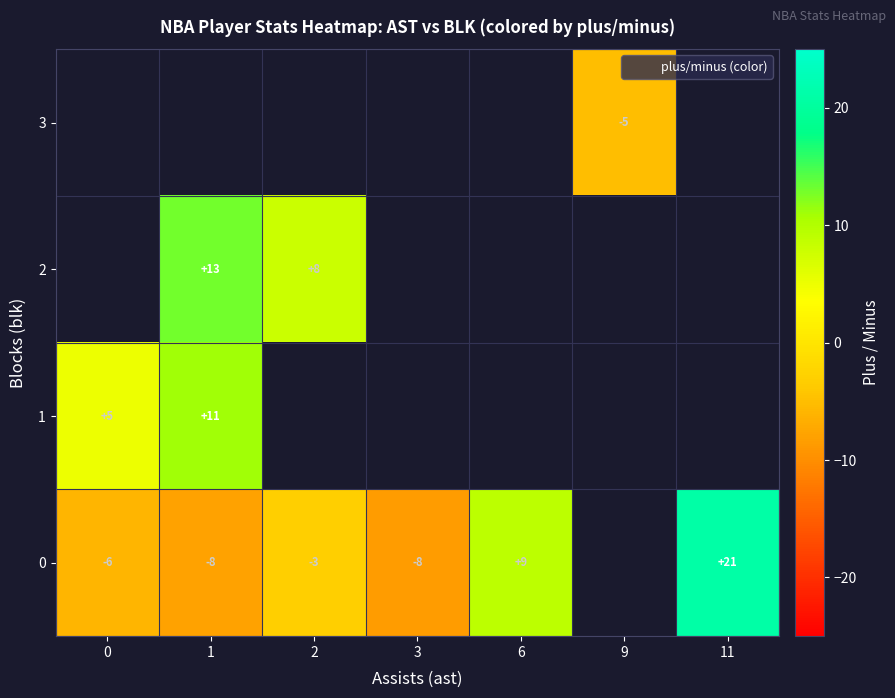

How many positive values does the row_1 series have?

2